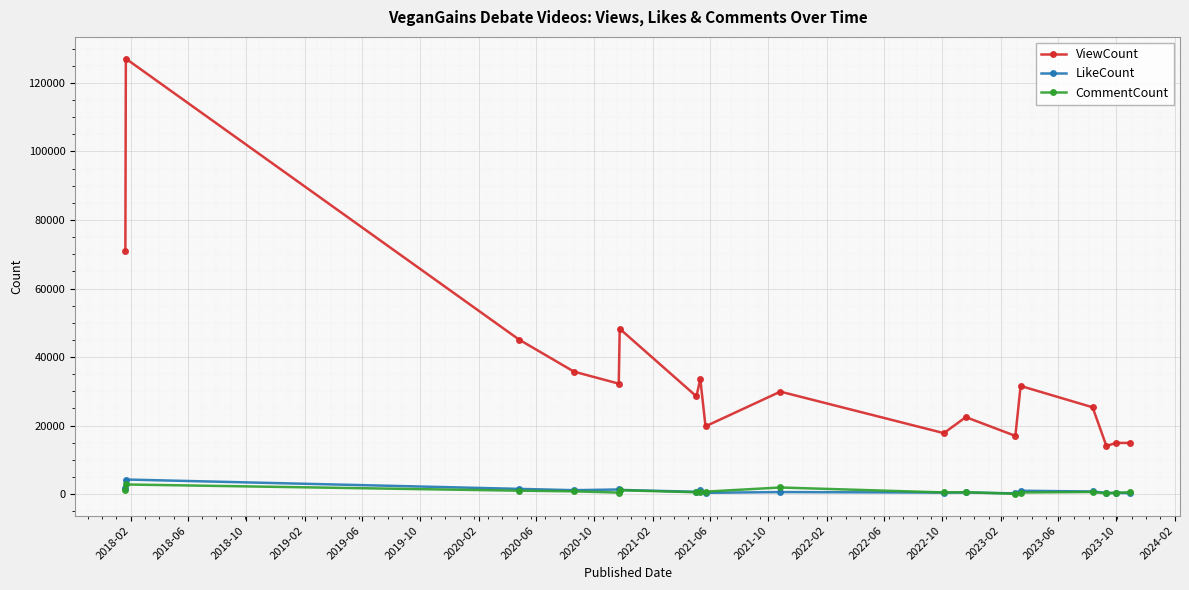

At how many categories does at least one series exceed 113923?

1